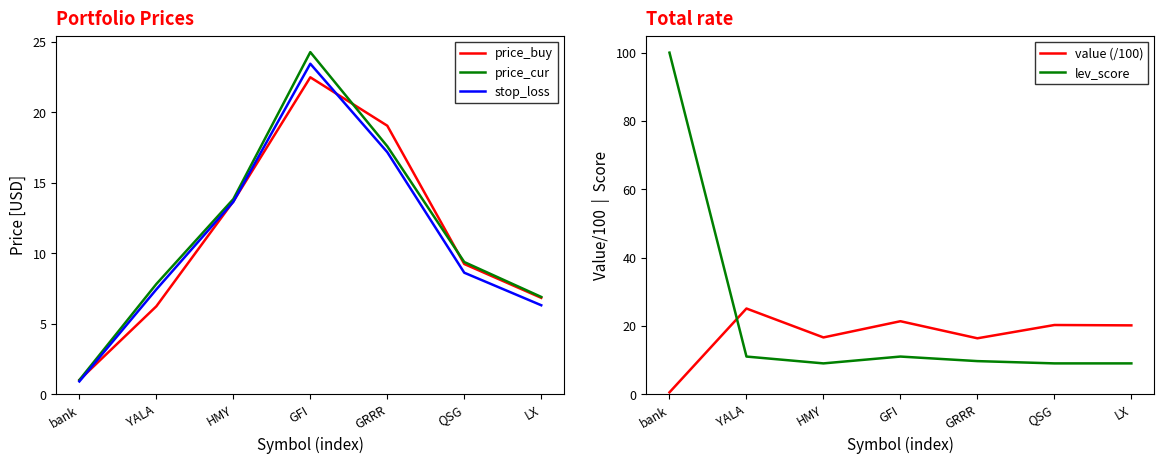

What is the label of the 2nd point from the left?

YALA